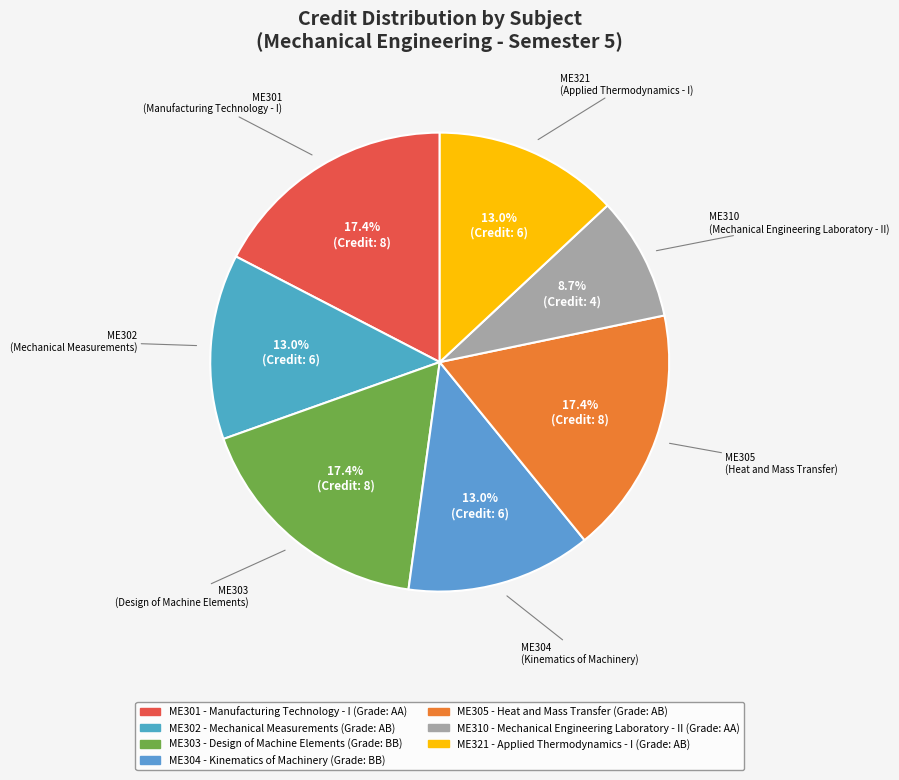

Count the number of slices in the pie.

7